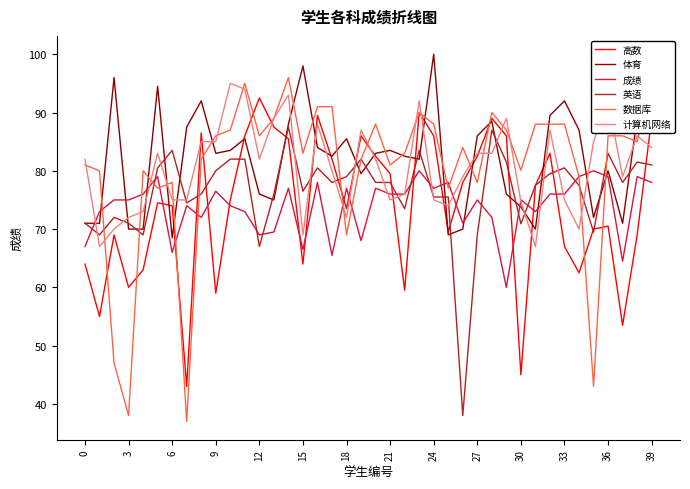

What is the value of the 体育 point at the 38th from the left?

71.0